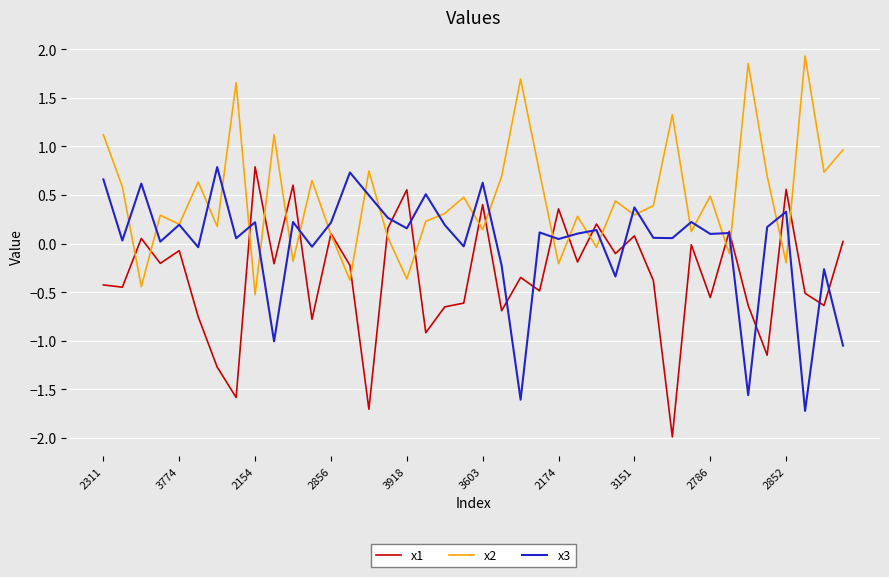

Is this an area chart (filled region under the line)?

No